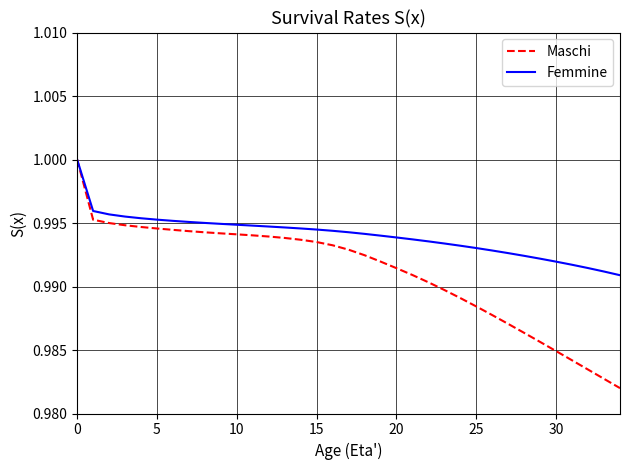

Which series has the largest total across all categories?

Femmine